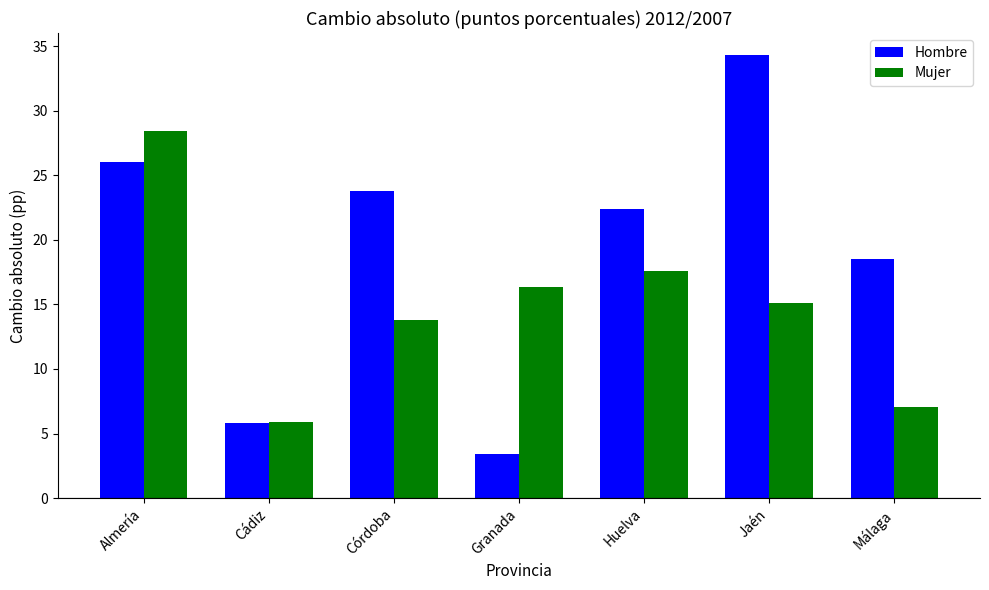

Which series has the widest spread of values?

Hombre